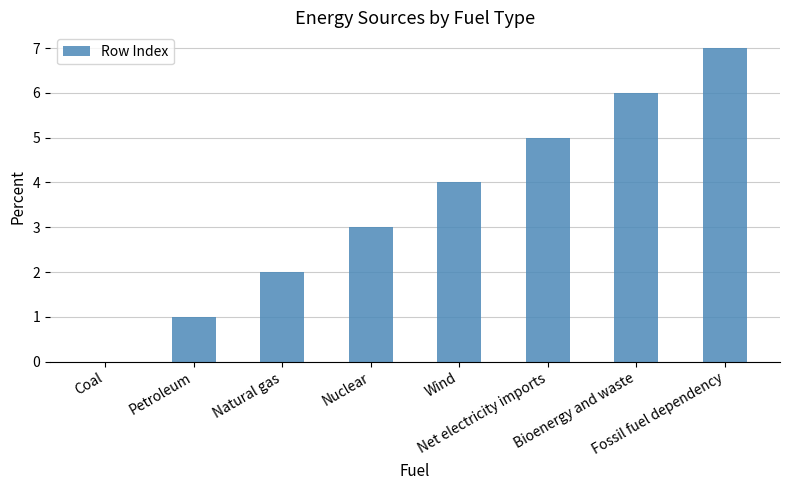

What is the change in value from Natural gas to Net electricity imports?

+3